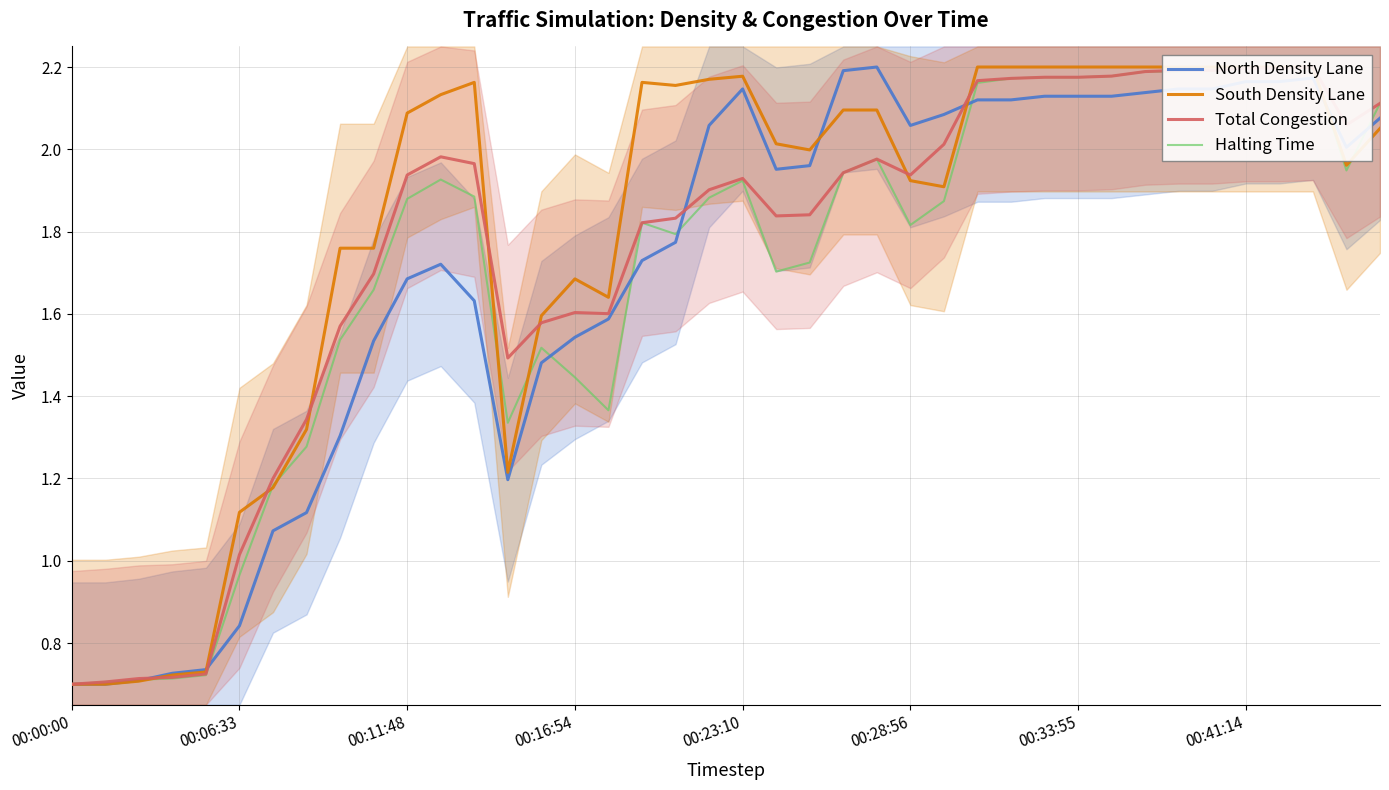

Is the value of Total Congestion at 13 greater than the value of North Density Lane at 31?

No